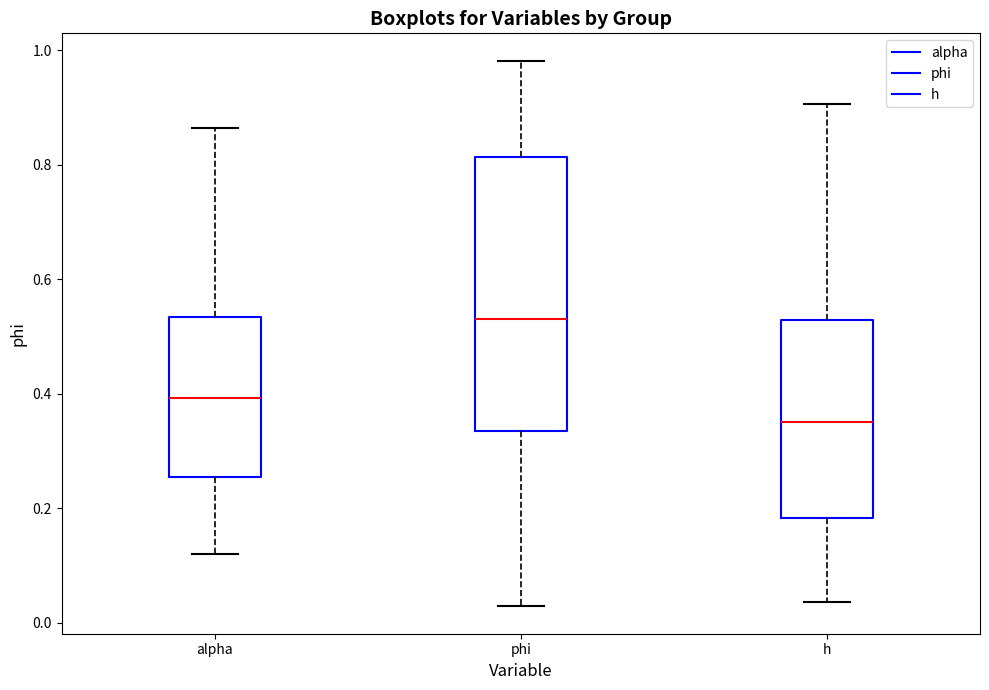

Which box's median line is the highest?

phi